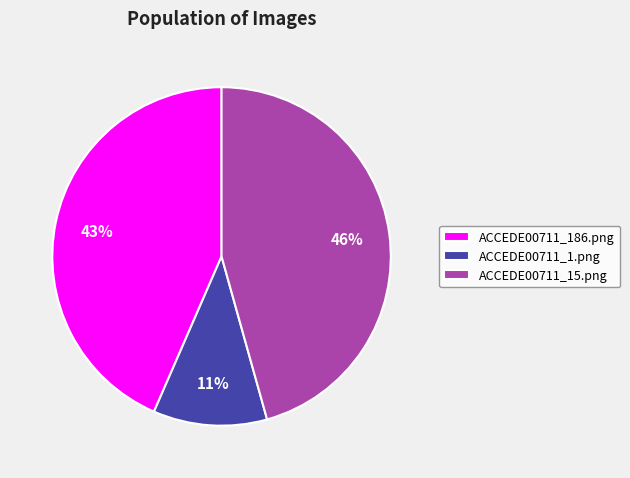

Rank the categories by value from lowest to highest.

ACCEDE00711_1.png, ACCEDE00711_186.png, ACCEDE00711_15.png